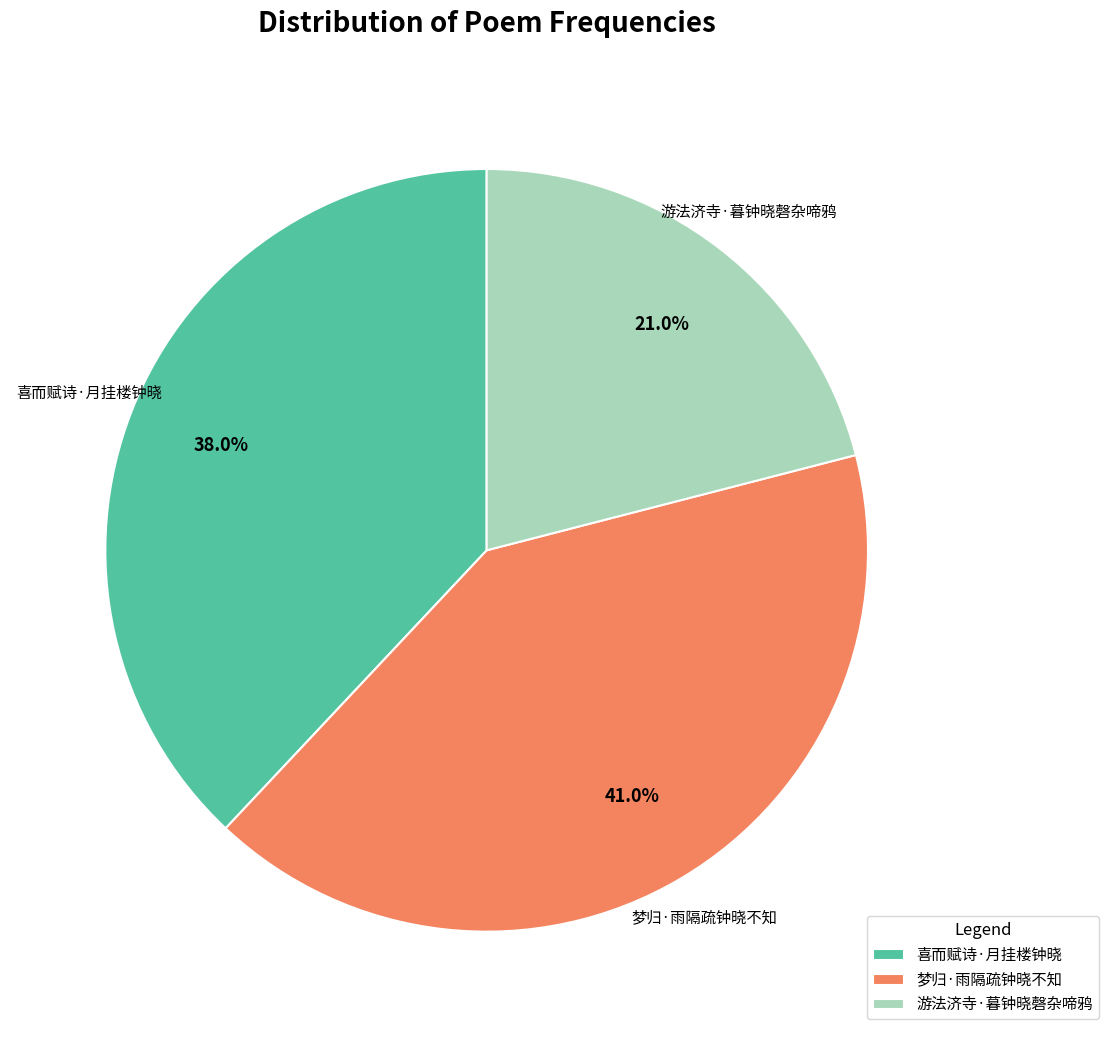

To the nearest percent, what percentage of the pie is 梦归·雨隔疏钟晓不知?

41%